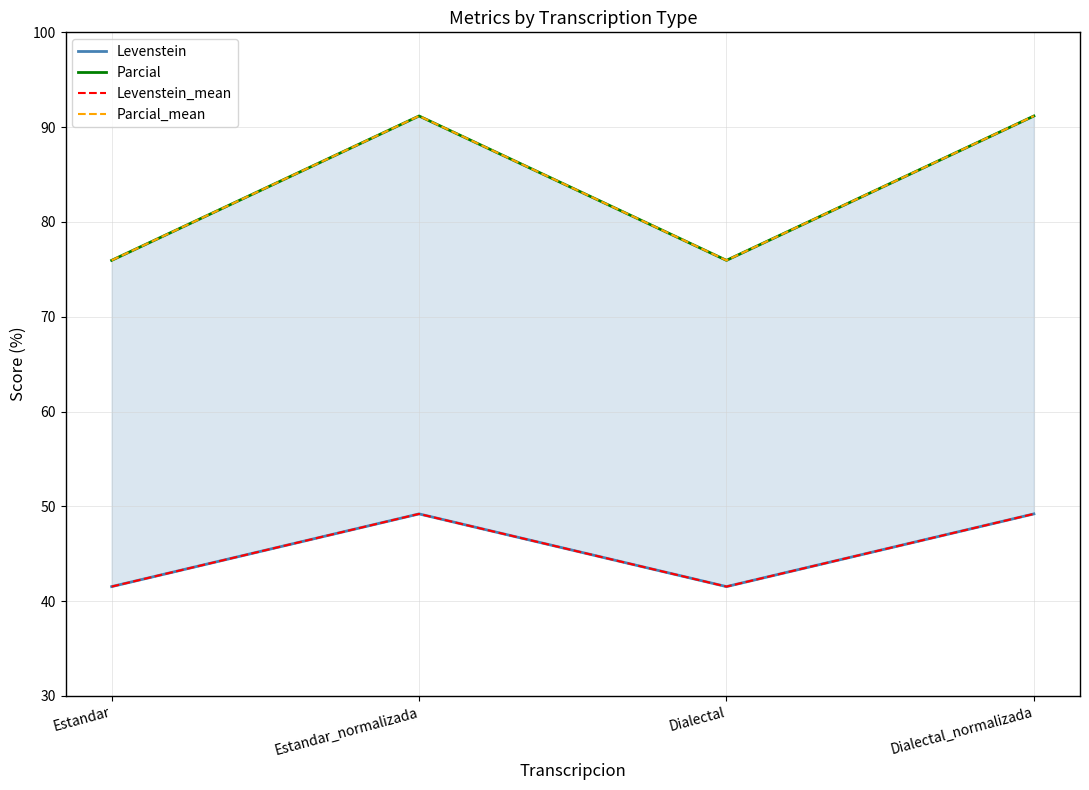

At which label is Parcial closest to 83?

Estandar